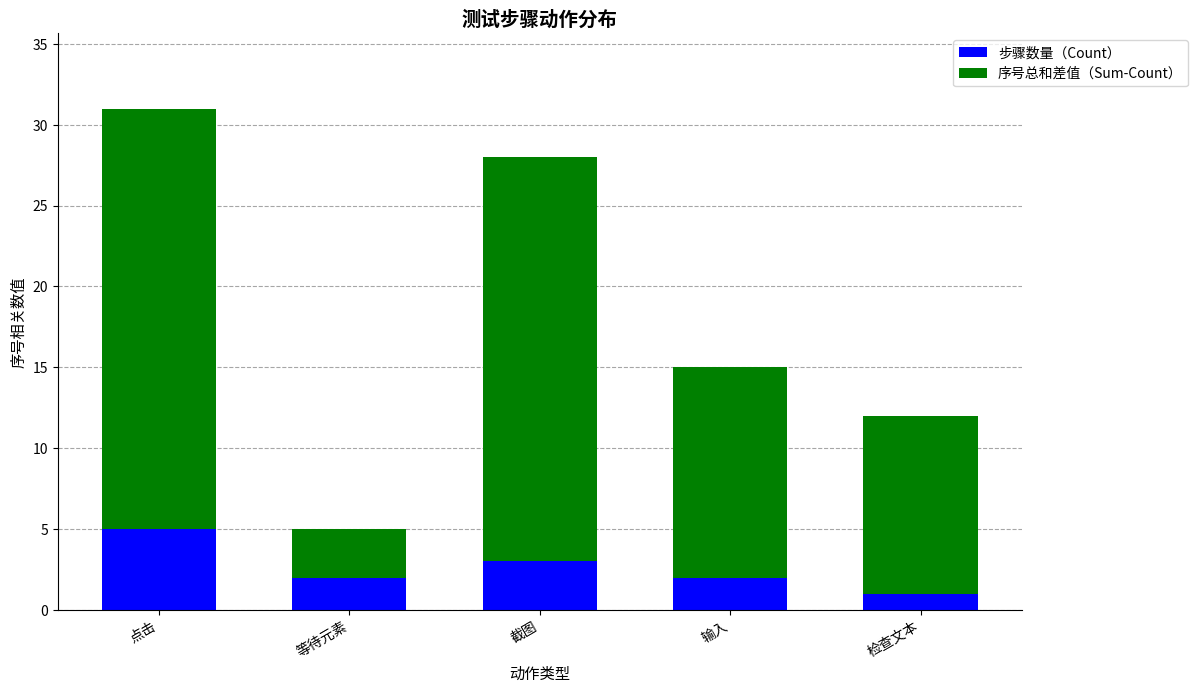

What is the maximum value for 步骤数量（Count）?

5